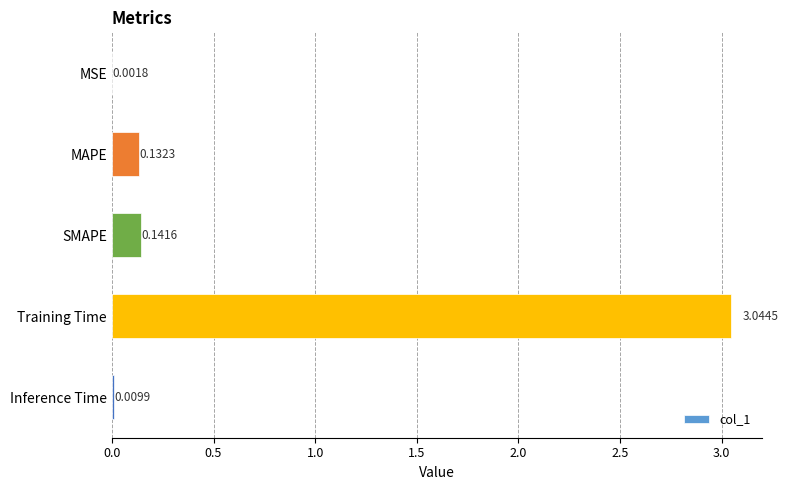

What is the sum of all values?

3.3